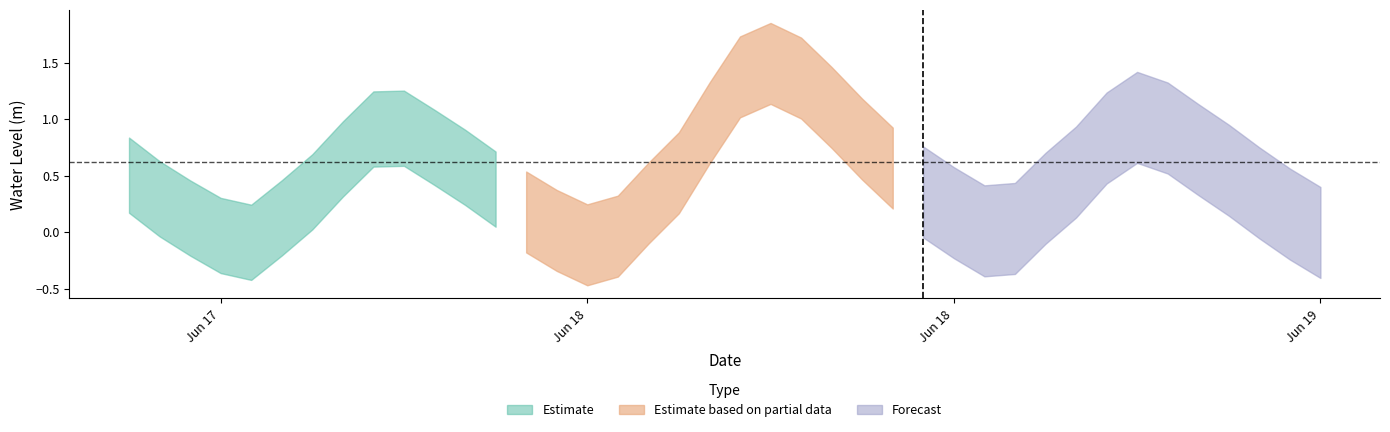

List the labels in order of value, smallest first.

2023-06-18 03:00:00, 2023-06-17 16:00:00, 2023-06-17 15:00:00, 2023-06-18 04:00:00, 2023-06-19 03:00:00, 2023-06-18 02:00:00, 2023-06-18 16:00:00, 2023-06-18 17:00:00, 2023-06-17 14:00:00, 2023-06-17 17:00:00, 2023-06-19 02:00:00, 2023-06-18 01:00:00, 2023-06-18 15:00:00, 2023-06-18 05:00:00, 2023-06-17 13:00:00, 2023-06-18 18:00:00, 2023-06-17 18:00:00, 2023-06-19 01:00:00, 2023-06-18 14:00:00, 2023-06-18 00:00:00, 2023-06-17 12:00:00, 2023-06-18 06:00:00, 2023-06-18 19:00:00, 2023-06-19 00:00:00, 2023-06-17 23:00:00, 2023-06-18 13:00:00, 2023-06-17 19:00:00, 2023-06-17 22:00:00, 2023-06-18 23:00:00, 2023-06-18 12:00:00, 2023-06-18 20:00:00, 2023-06-17 20:00:00, 2023-06-17 21:00:00, 2023-06-18 22:00:00, 2023-06-18 07:00:00, 2023-06-18 21:00:00, 2023-06-18 11:00:00, 2023-06-18 10:00:00, 2023-06-18 08:00:00, 2023-06-18 09:00:00